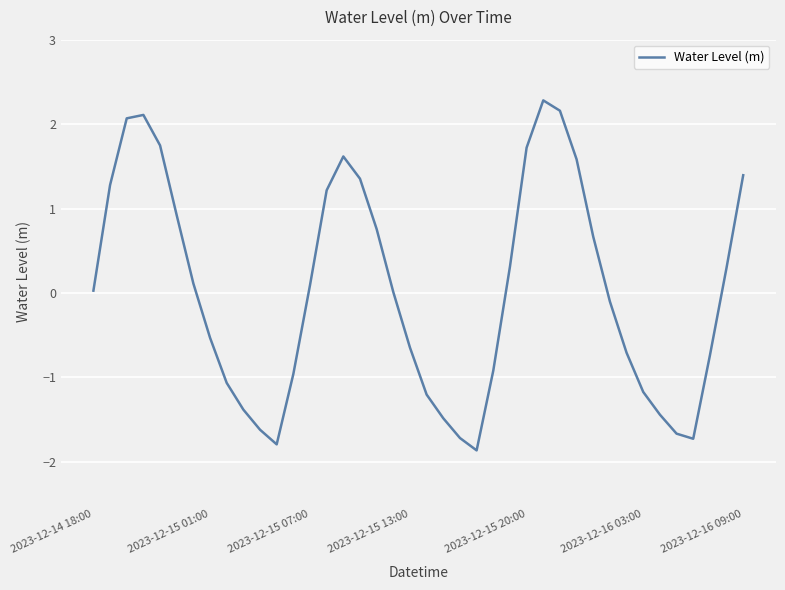

What is the difference between the maximum and second lowest values?

4.1